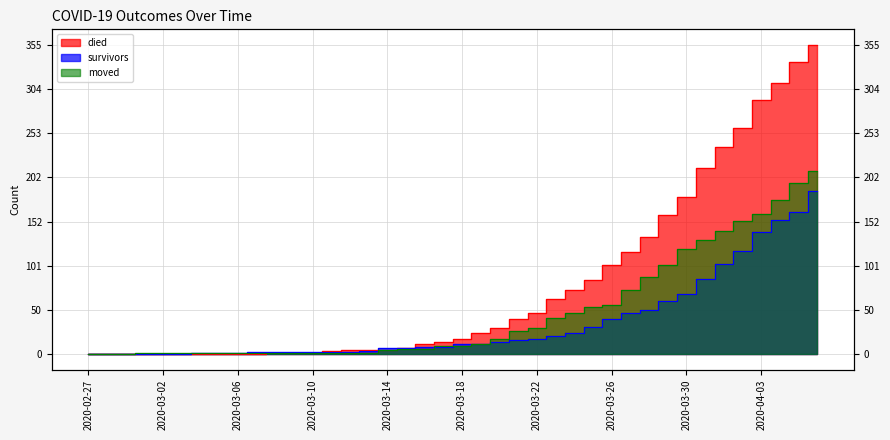

How many data points in moved are above 10?

19